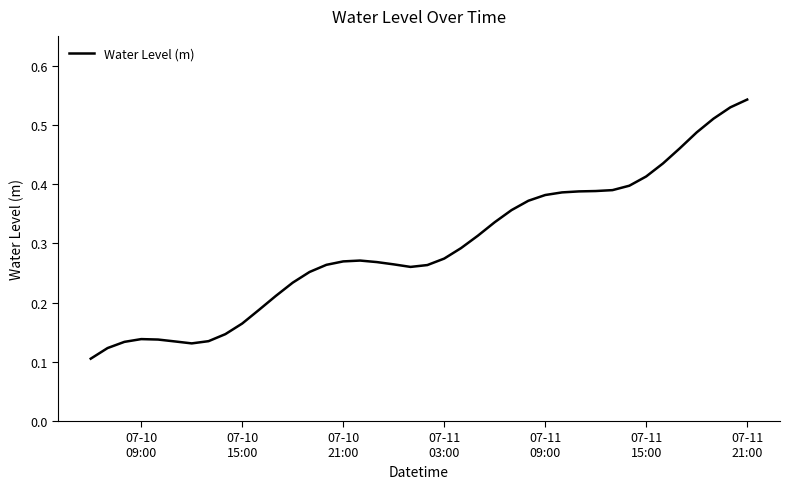

Does the chart display data point markers on the line(s)?

No